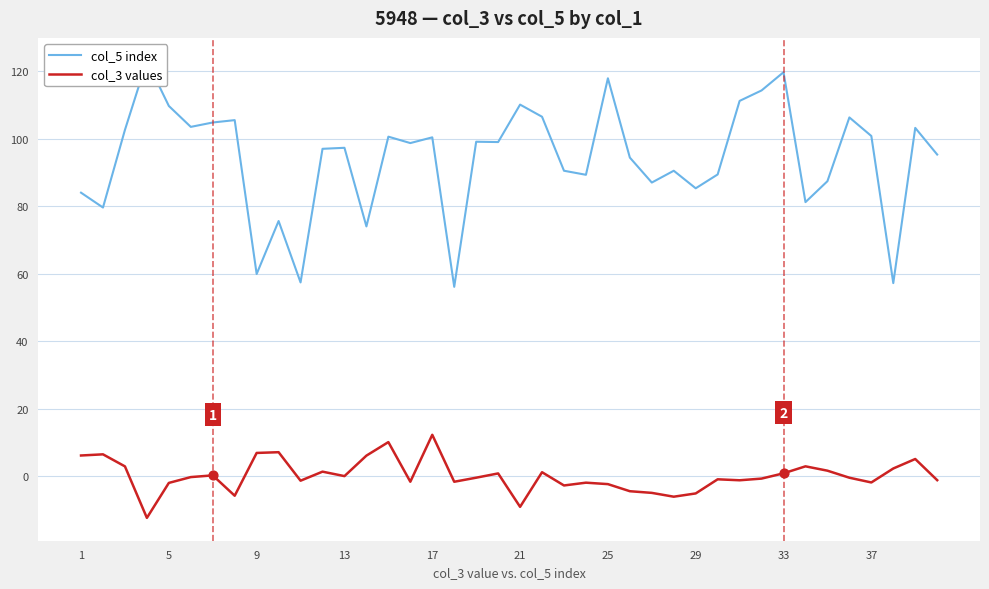

Which series reaches the maximum Y coordinate?

col_5 index